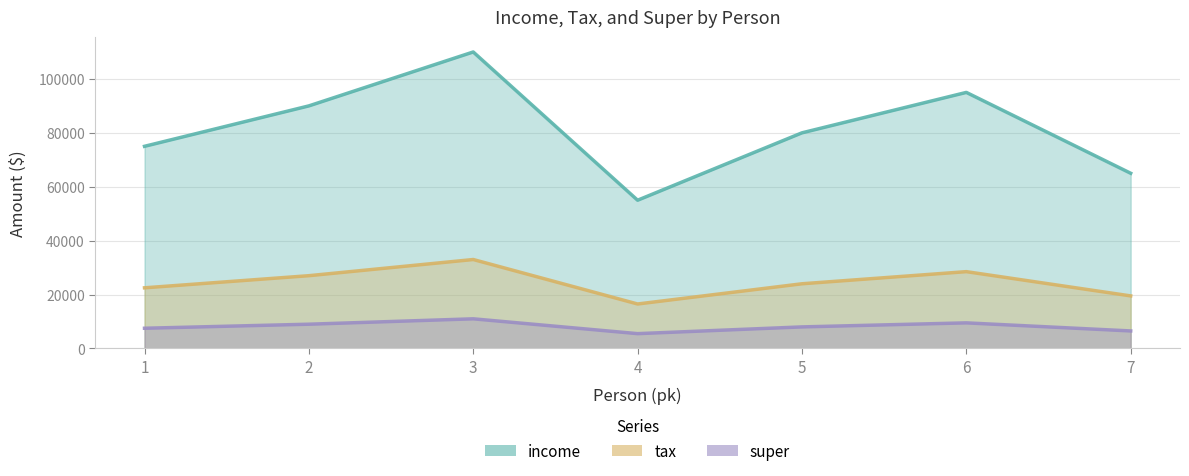

At 1, list the series in order from largest to smallest.

income, super, tax